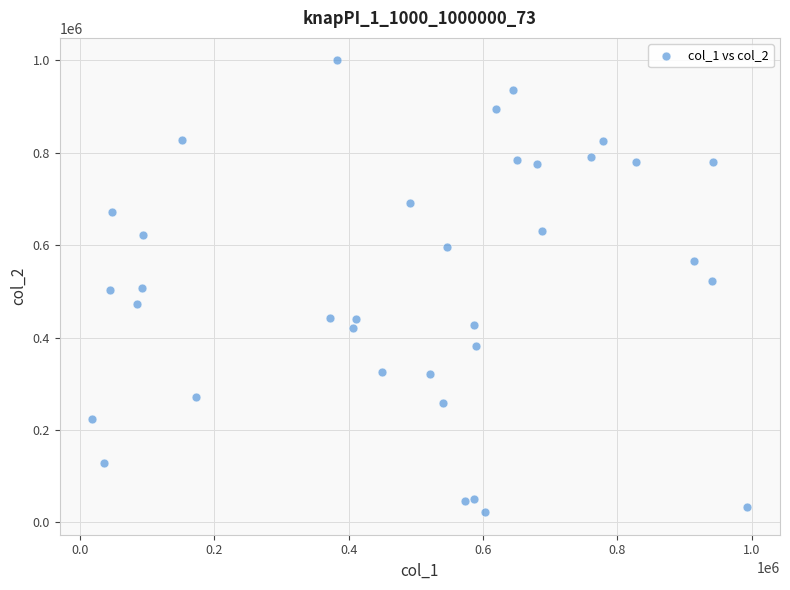

What is the range of Y values (max minus min)?

976623